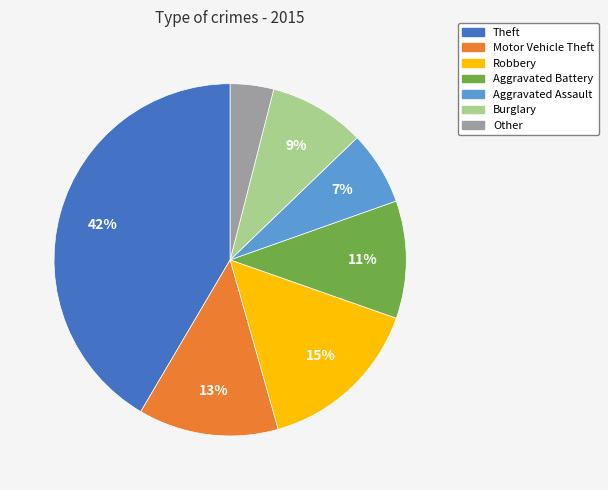

Is the sum of Theft and Robbery greater than half?

Yes